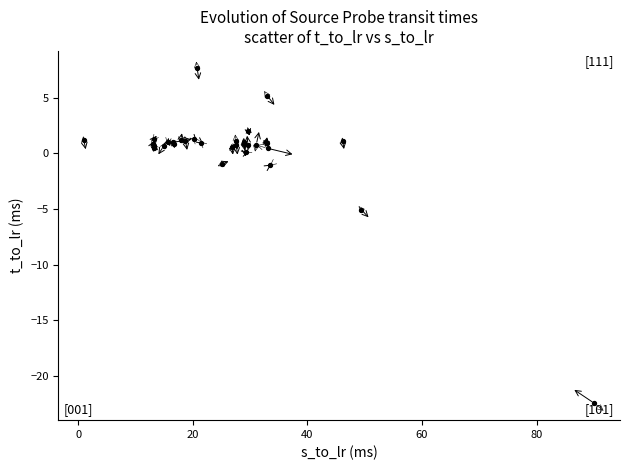

What Y value in the scatter plot is closest to -7?

-5.1